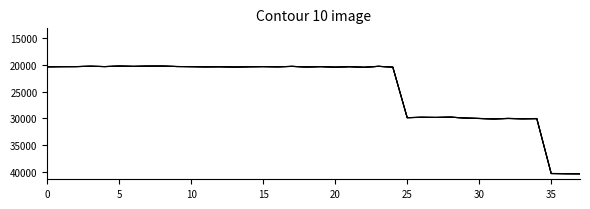

At which category does the chart reach its peak across all series?

37